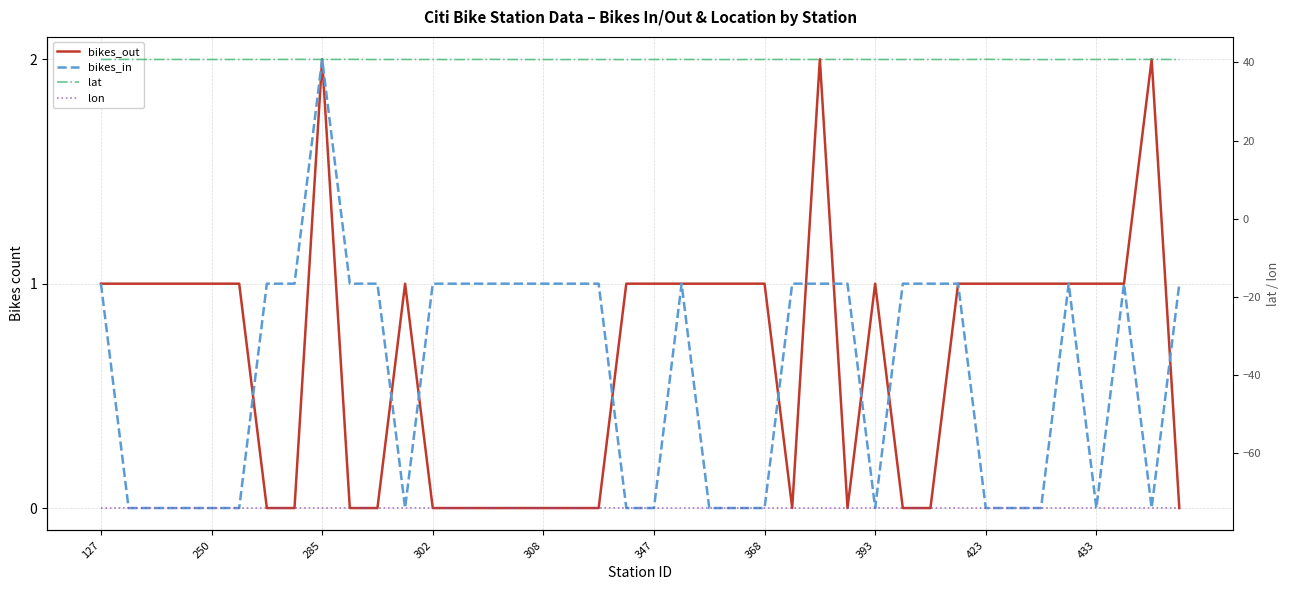

Is it true that lon equals -112.0 at 26?

False